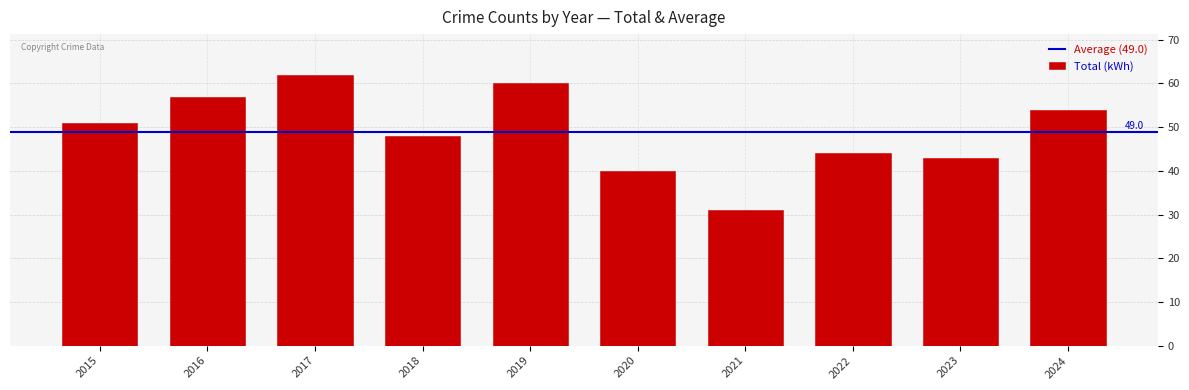

What is the value of the 4th bar from the left?

48